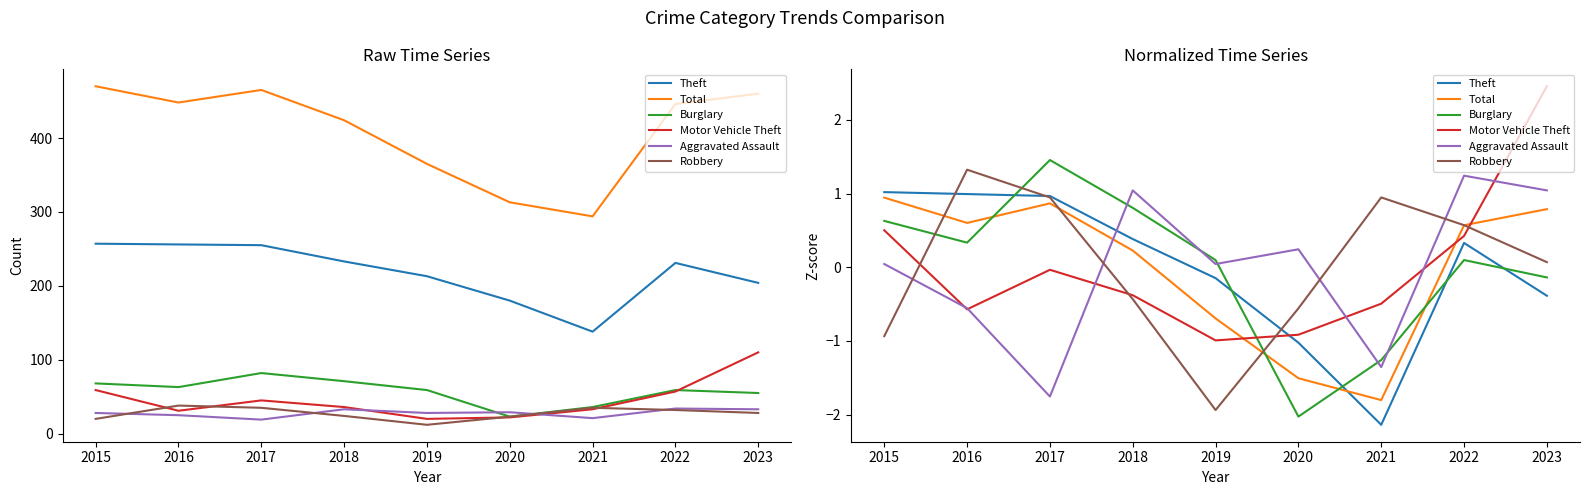

Reading left to right, transcribe all the data shown in this chart.

Theft: 1.0	1.0	1.0	0.4	-0.1	-1.0	-2.1	0.3	-0.4
Total: 0.9	0.6	0.9	0.2	-0.7	-1.5	-1.8	0.6	0.8
Burglary: 0.6	0.3	1.5	0.8	0.1	-2.0	-1.3	0.1	-0.1
Motor Vehicle Theft: 0.5	-0.6	-0.0	-0.4	-1.0	-0.9	-0.5	0.4	2.5
Aggravated Assault: 0.0	-0.6	-1.8	1.0	0.0	0.2	-1.4	1.2	1.0
Robbery: -0.9	1.3	0.9	-0.4	-1.9	-0.6	0.9	0.6	0.1